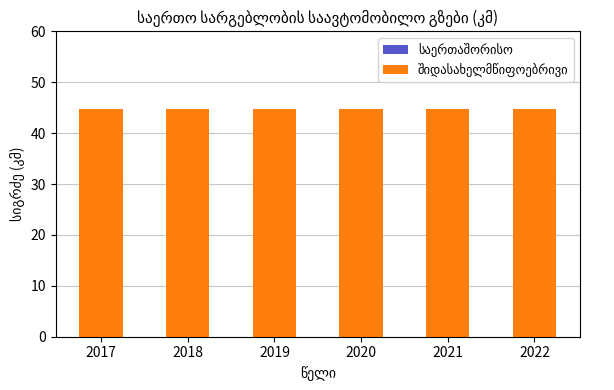

Is the value of საერთაშორისო at 2020 greater than the value of შიდასახელმწიფოებრივი at 2018?

No